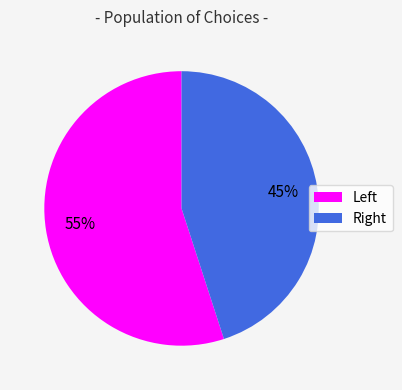

Is there any slice that represents more than half of the pie?

Yes